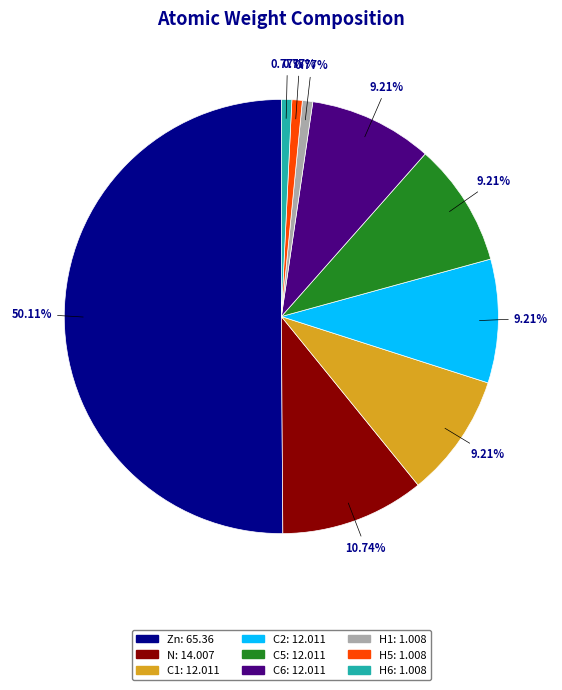

Which slice represents more than half of the pie?

Zn